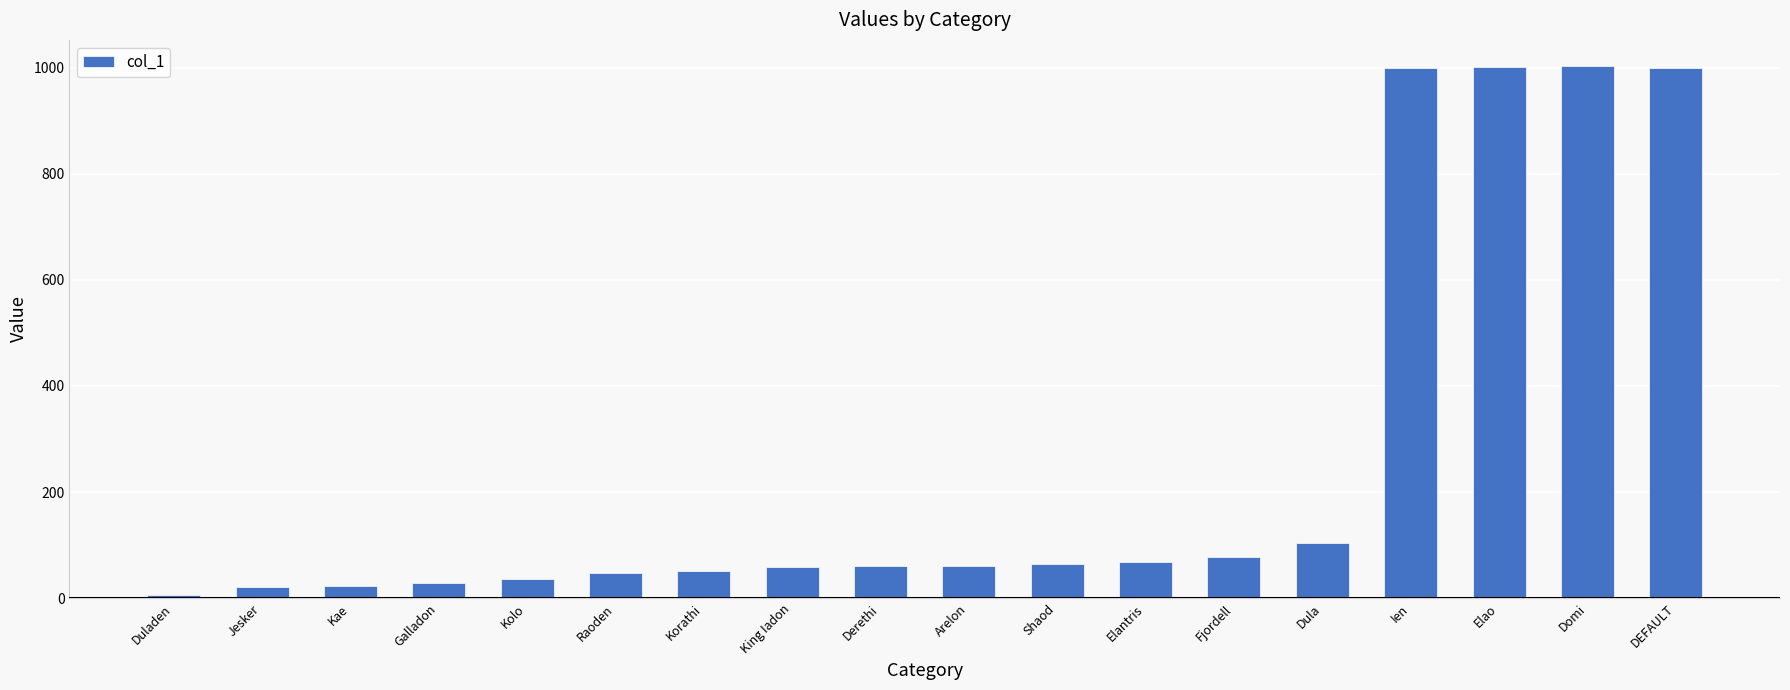

What is the smallest value displayed?

6